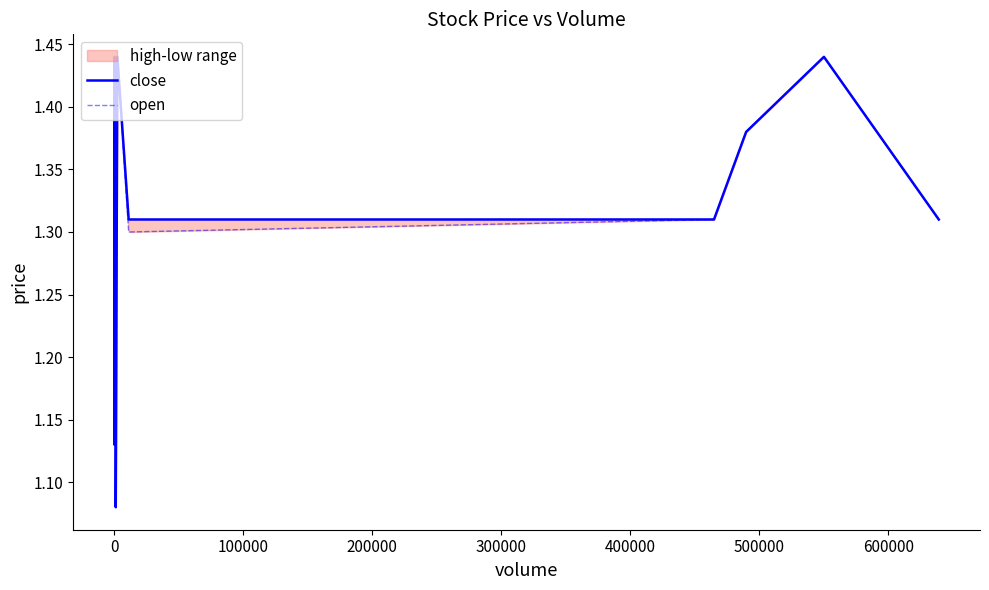

True or false: open and close cross at least once.

False